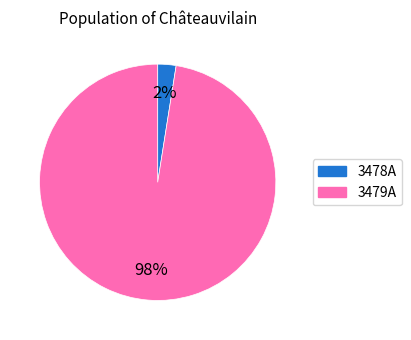

How many segments does this pie chart have?

2